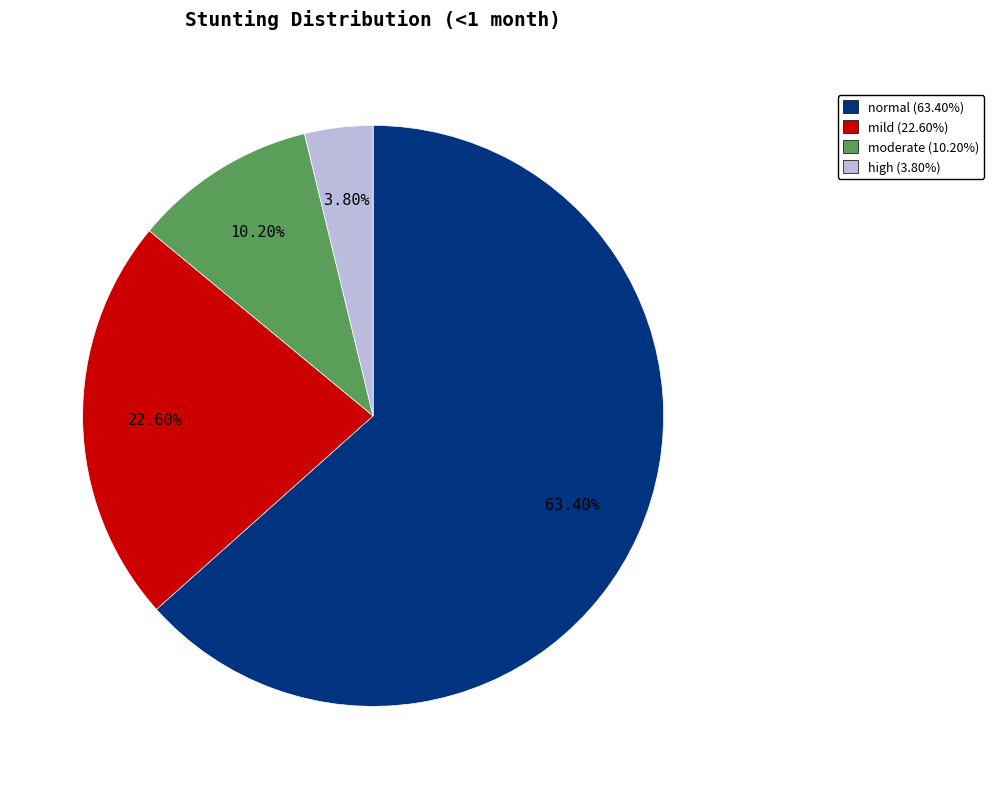

Approximately how many times larger is the value at mild (22.60%) compared to normal (63.40%)?

0.4